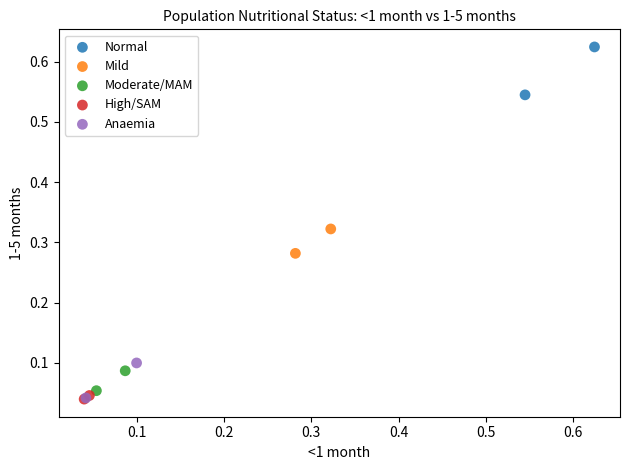

Which series contains the highest Y value?

Normal